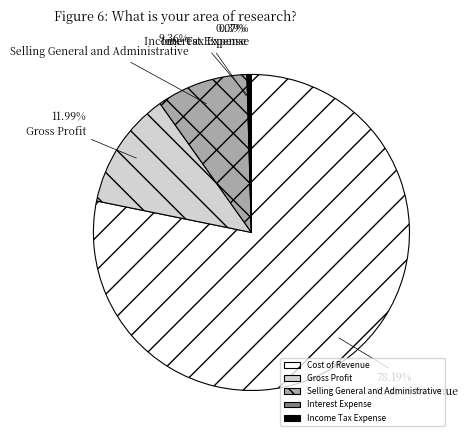

Is Cost of Revenue the majority of the pie?

Yes